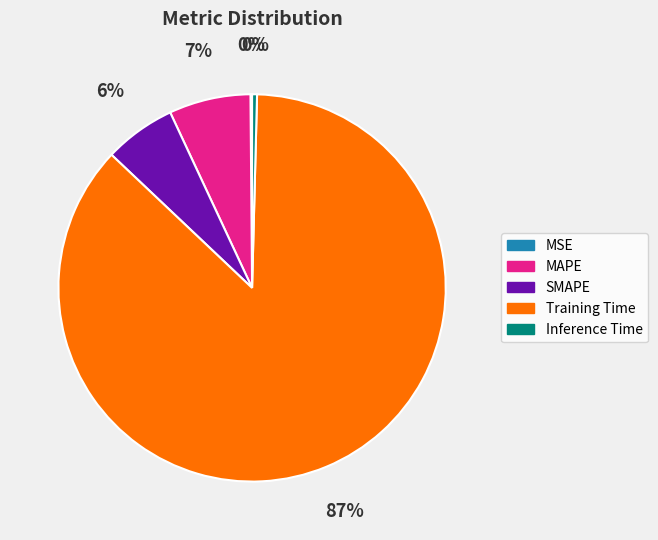

Is there a majority slice in this chart?

Yes